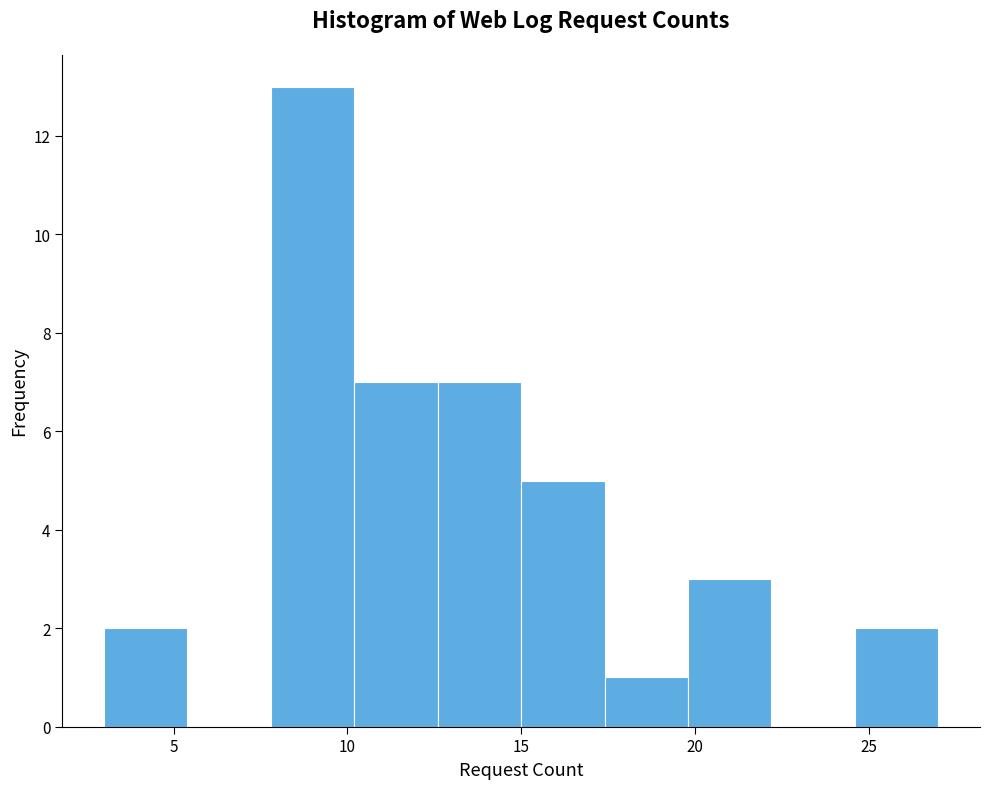

Over which range of the x-axis is the bar tallest?

7.8 to 10.2